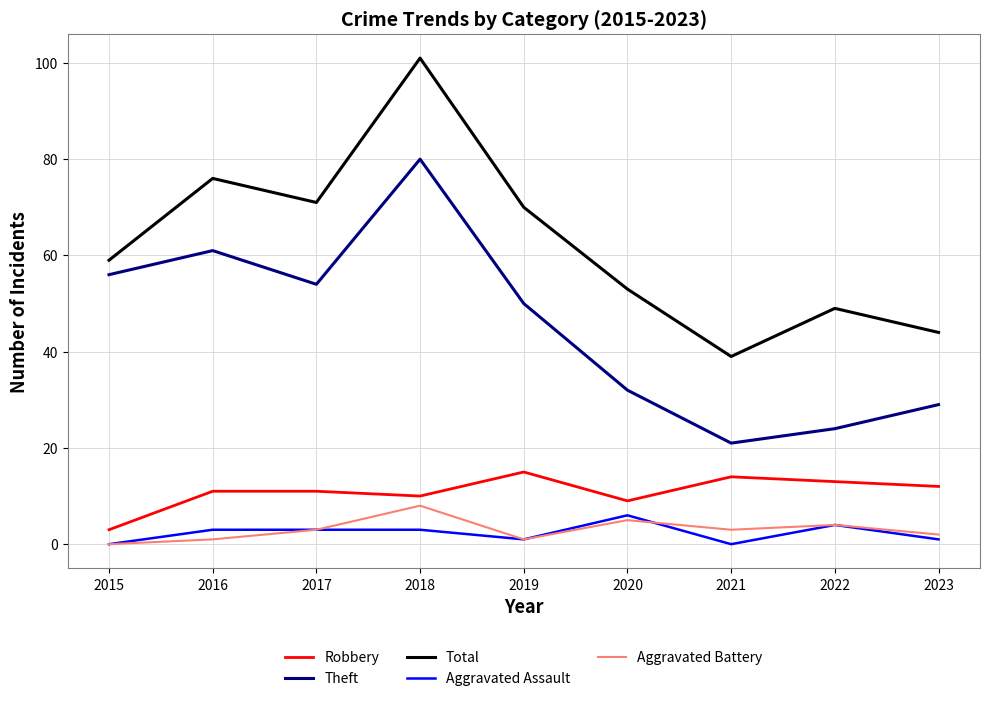

Which series has the largest range (max minus min)?

Total